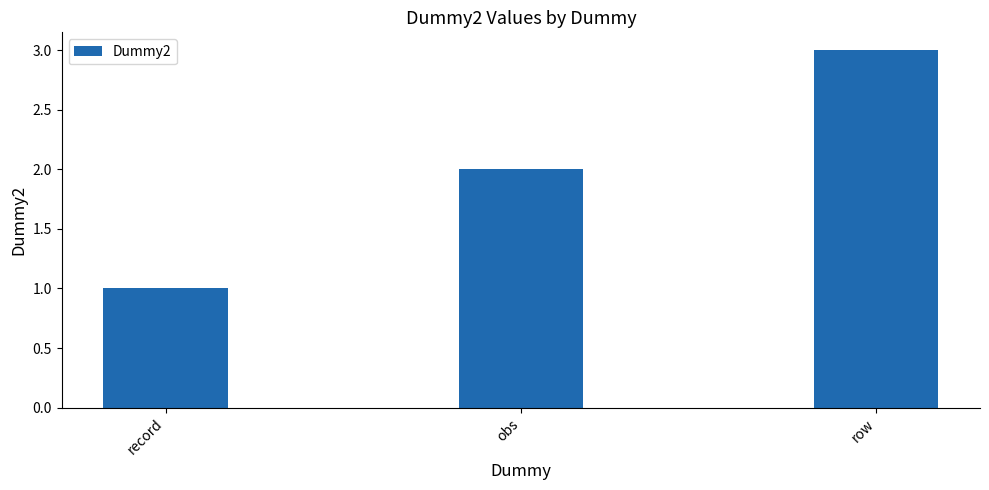

What is the difference between the values at obs and record?

1